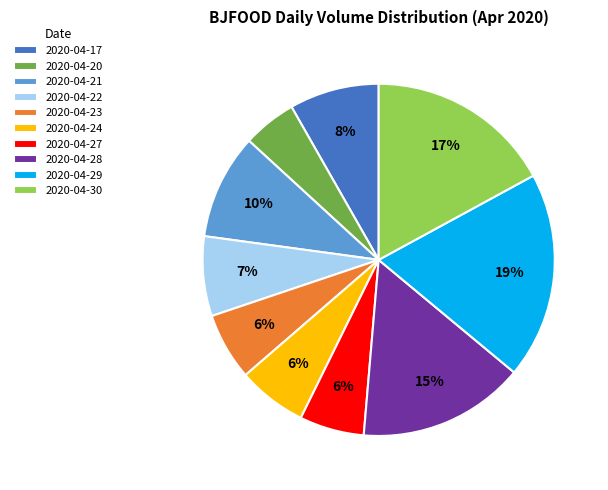

To the nearest percent, what is the difference between the largest and smallest slice percentages?

14%